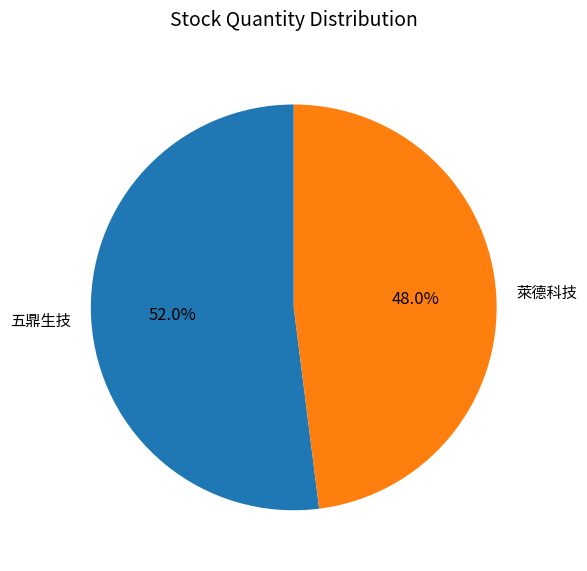

What percentage do 五鼎生技 and 萊德科技 together represent?

100.0%